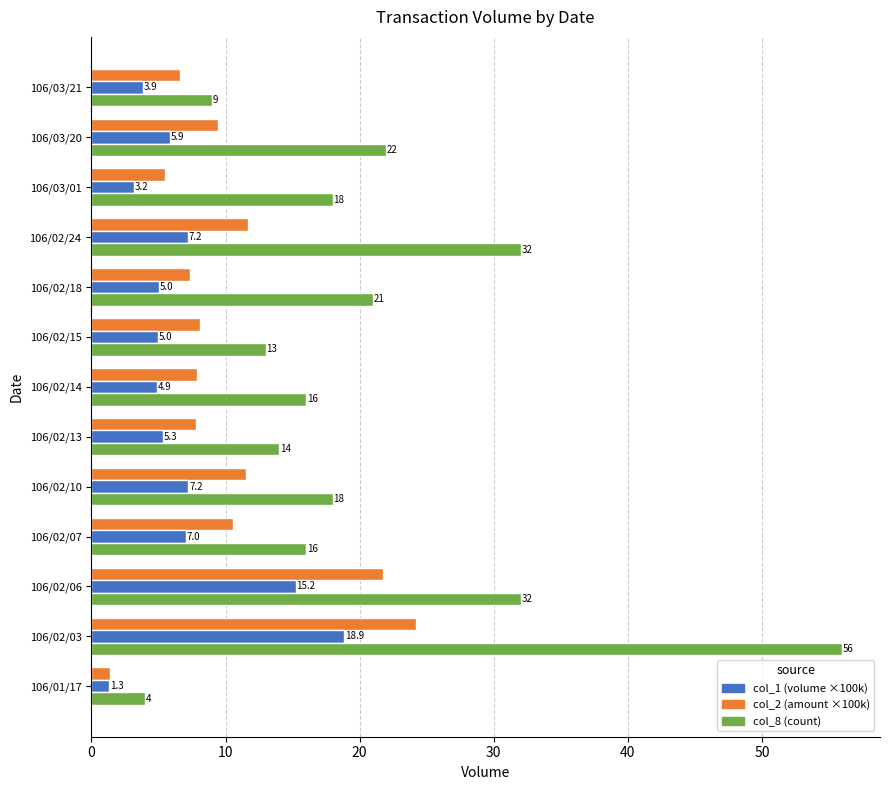

What is the total value across all series at 106/02/03?

99.0